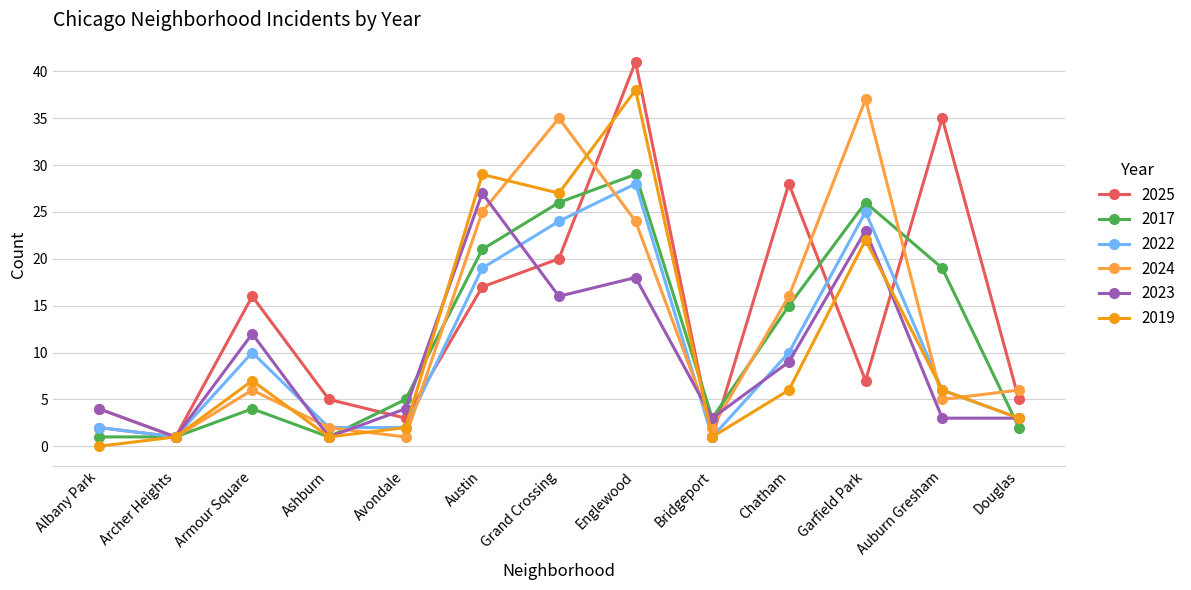

What is the value of the 2023 point at the 9th from the left?

3